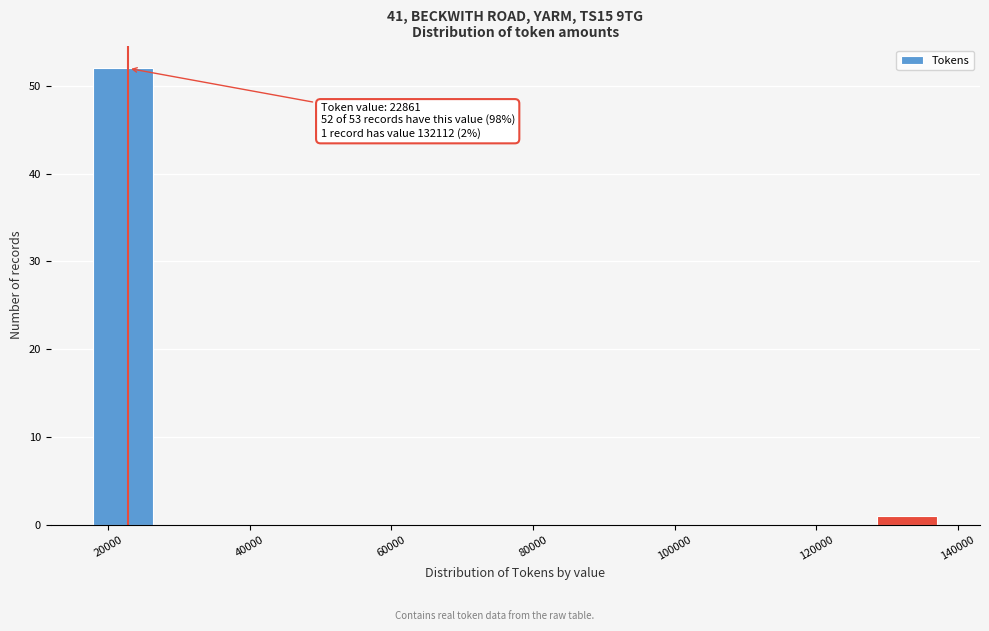

Which range on the x-axis has the tallest bar?

18000 to 26000